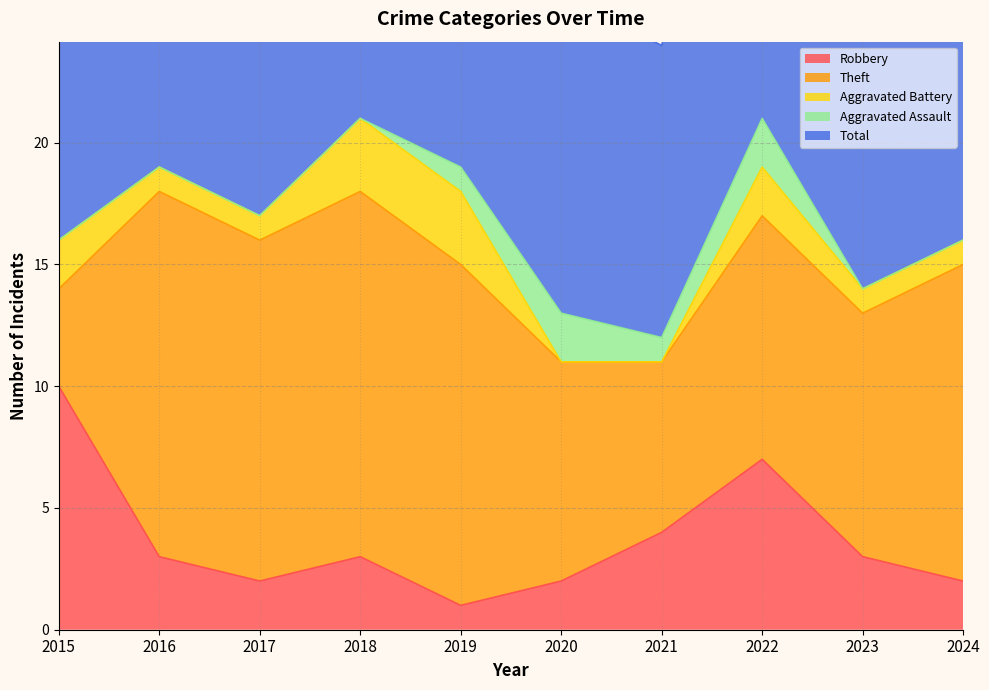

True or false: Theft and Aggravated Assault cross at least once.

False